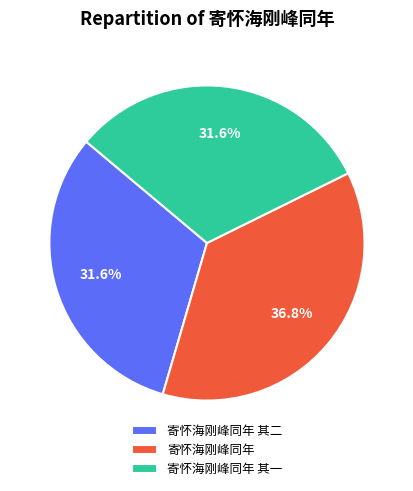

Which category has the biggest portion of the pie?

寄怀海刚峰同年